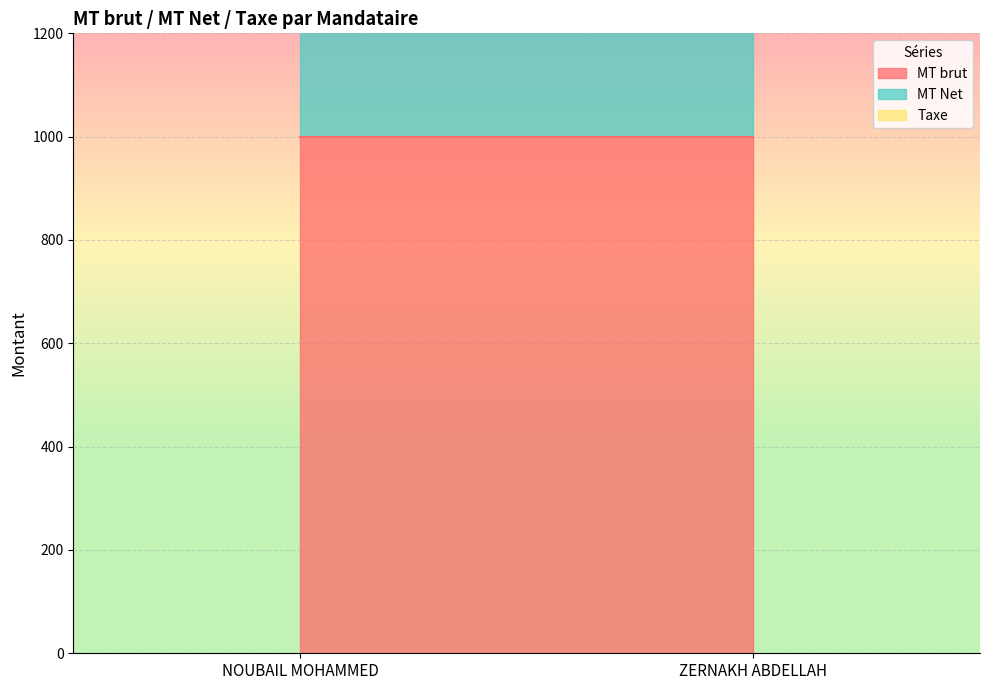

What value does the MT Net series have at ZERNAKH ABDELLAH?

1000